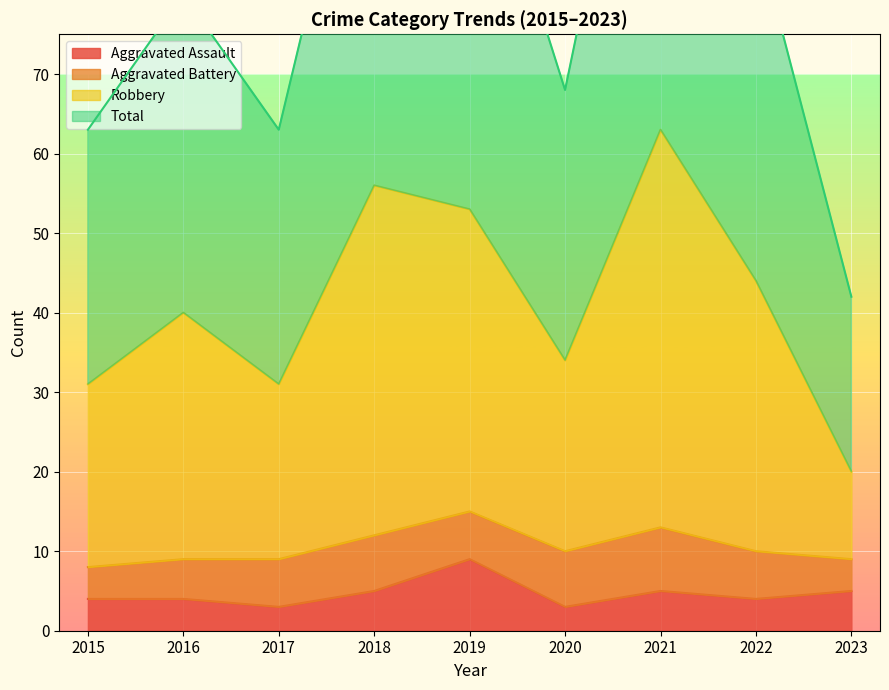

Where is Robbery nearest to the value 41?

2016